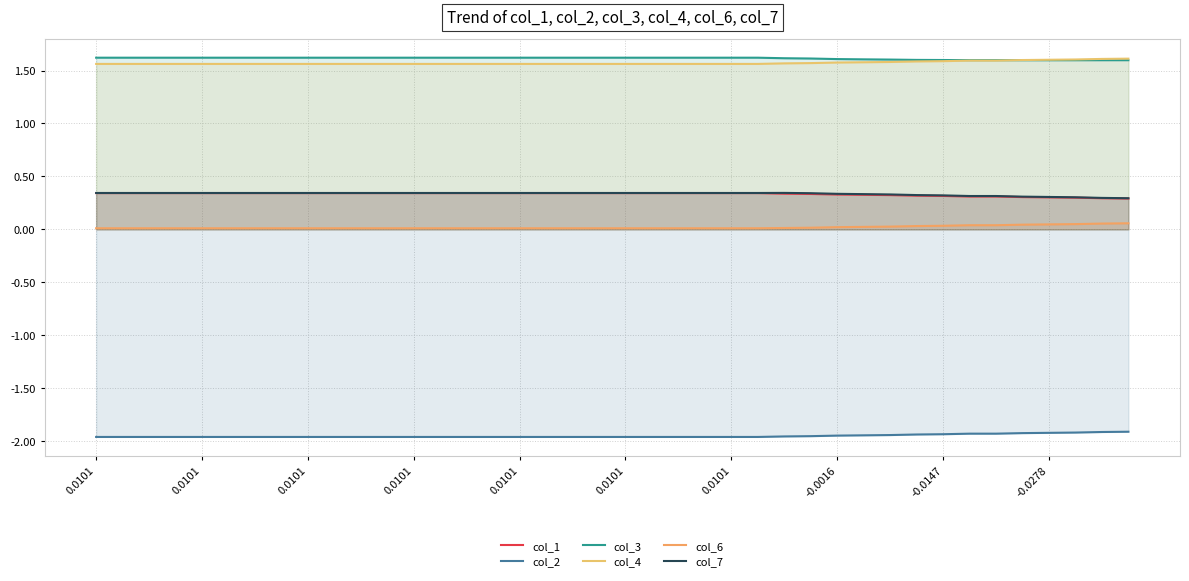

What is the maximum value for col_3?

1.6